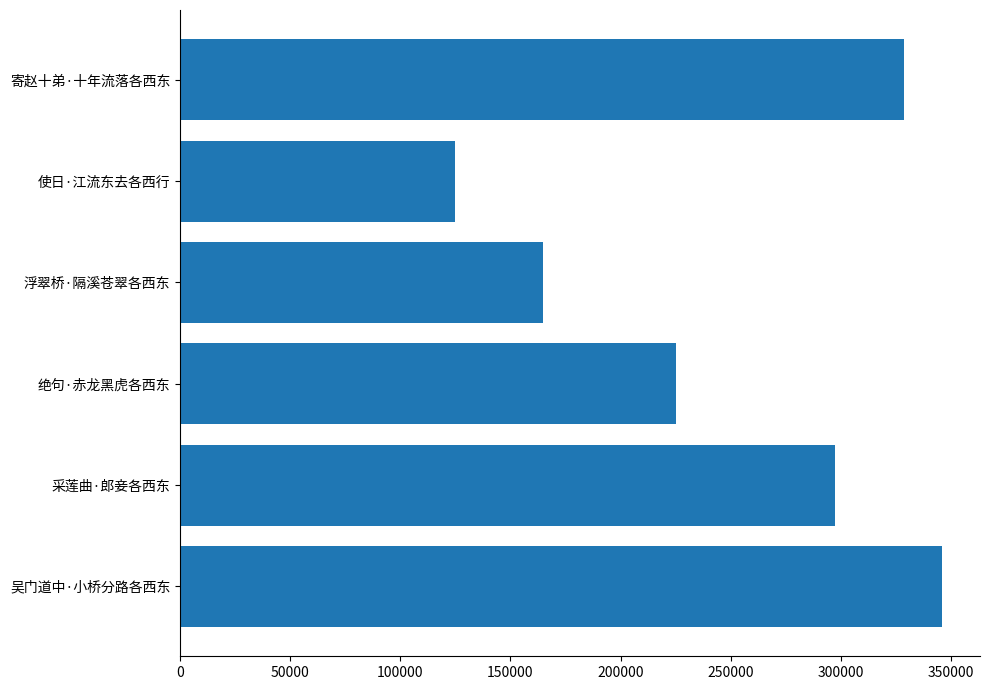

Does the chart contain stacked bars?

No